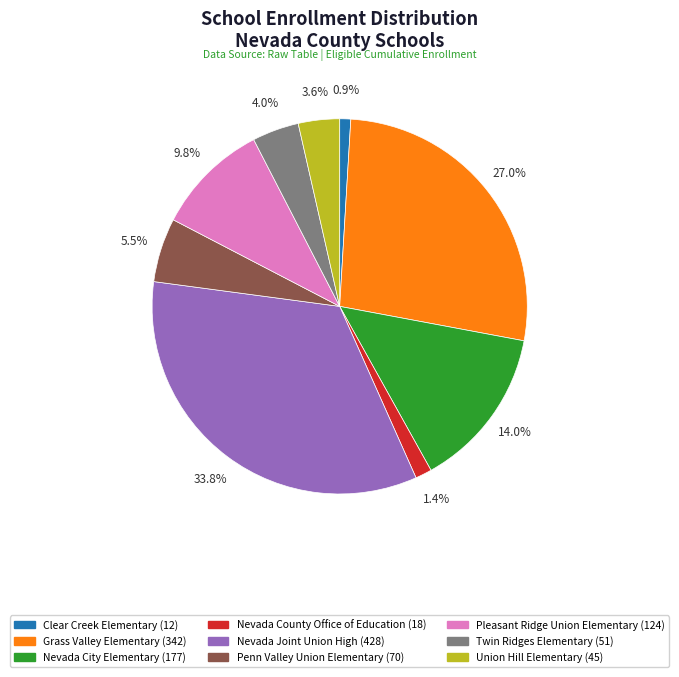

Count the number of slices in the pie.

9